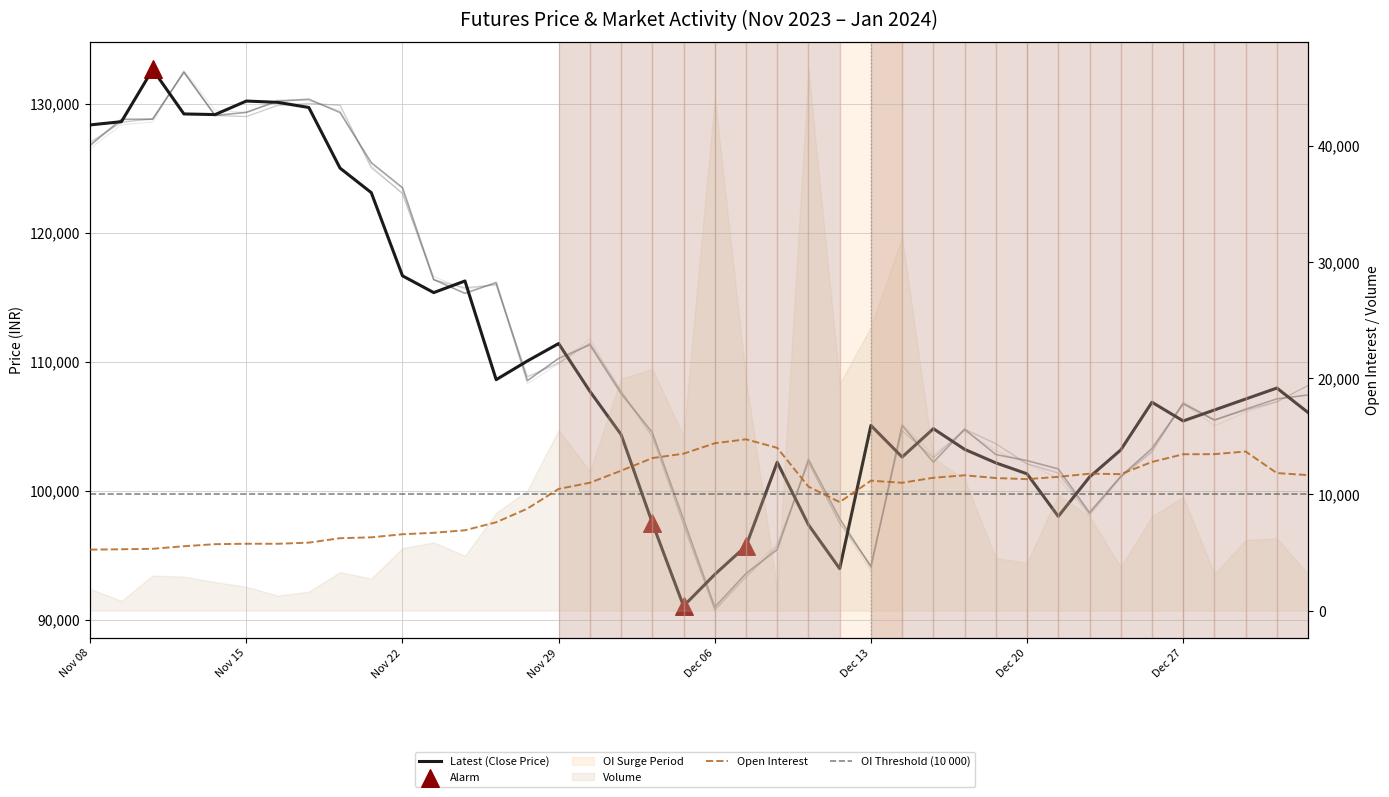

At which category is the sum across all series the highest?

Nov 13